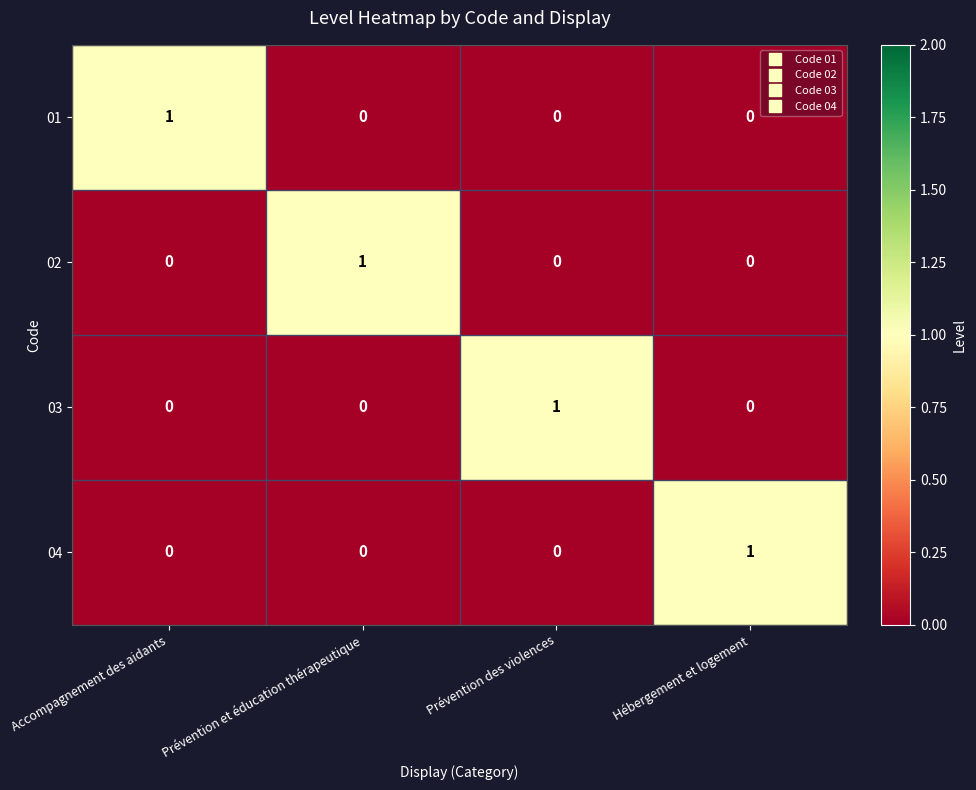

True or false: 04 has a value of 0 at Accompagnement des aidants.

True